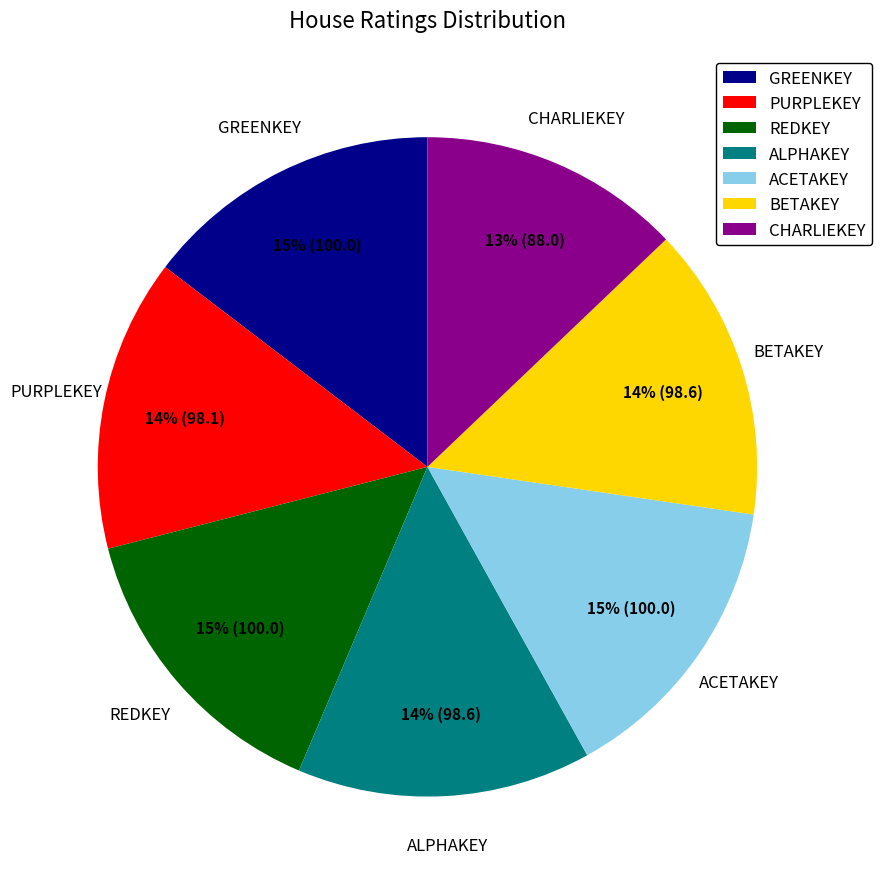

To the nearest percent, what percentage of the pie is BETAKEY?

14%